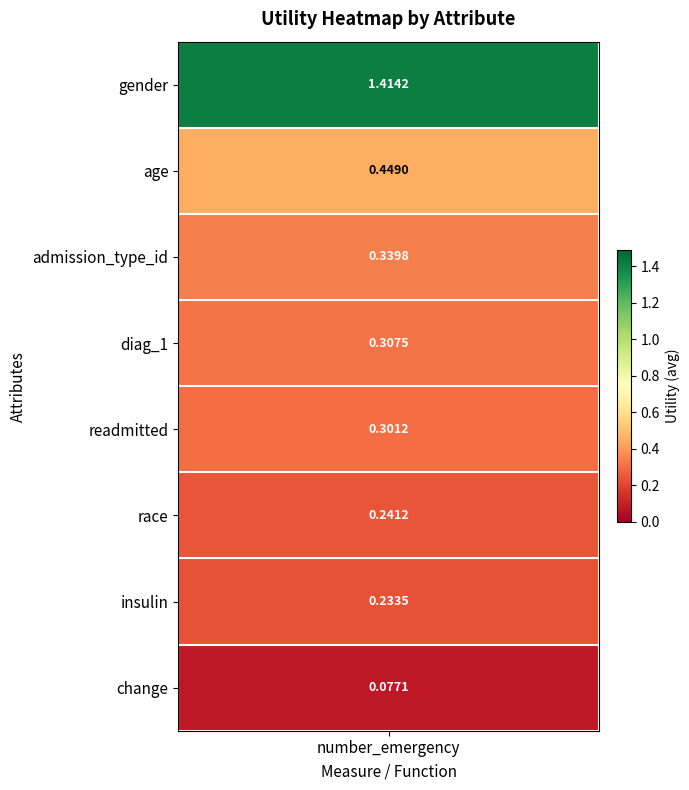

The chart shows a value of 1.4 at gender. True or false?

True